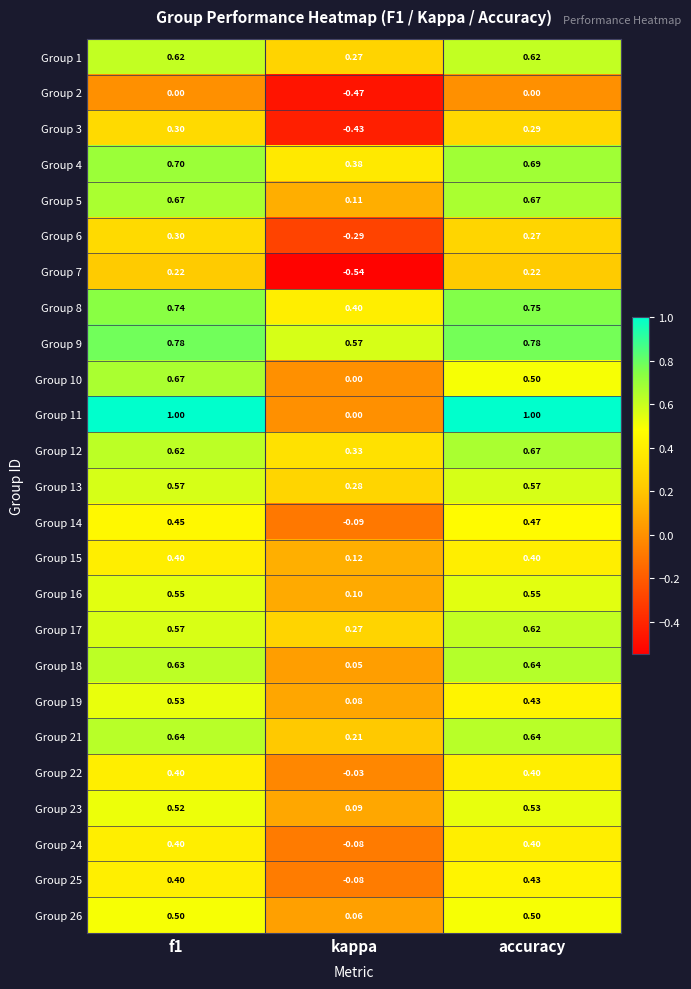

Where is Group 1 nearest to the value 0?

kappa